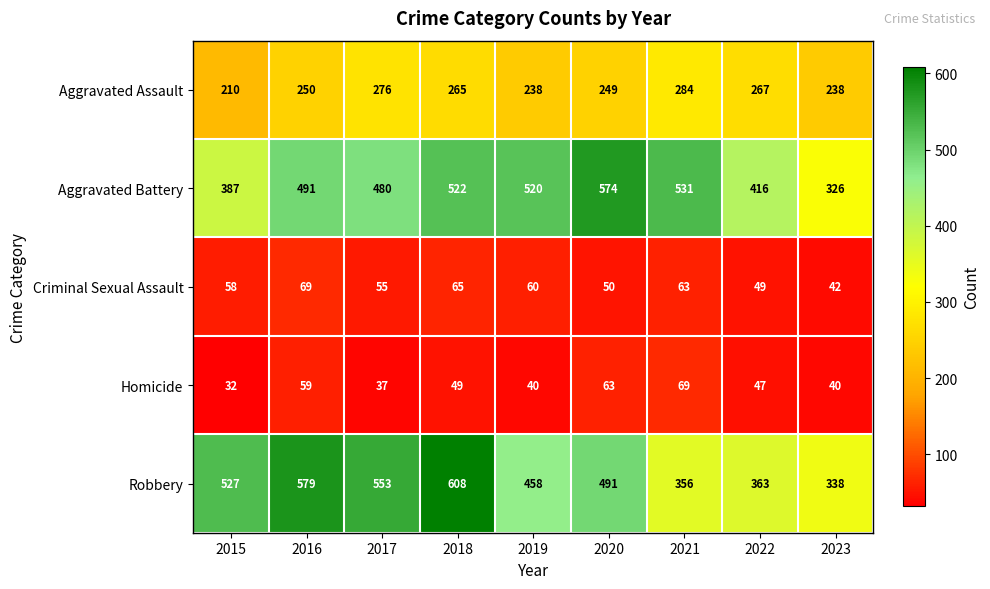

What is the total value across all series at 2021?

1303